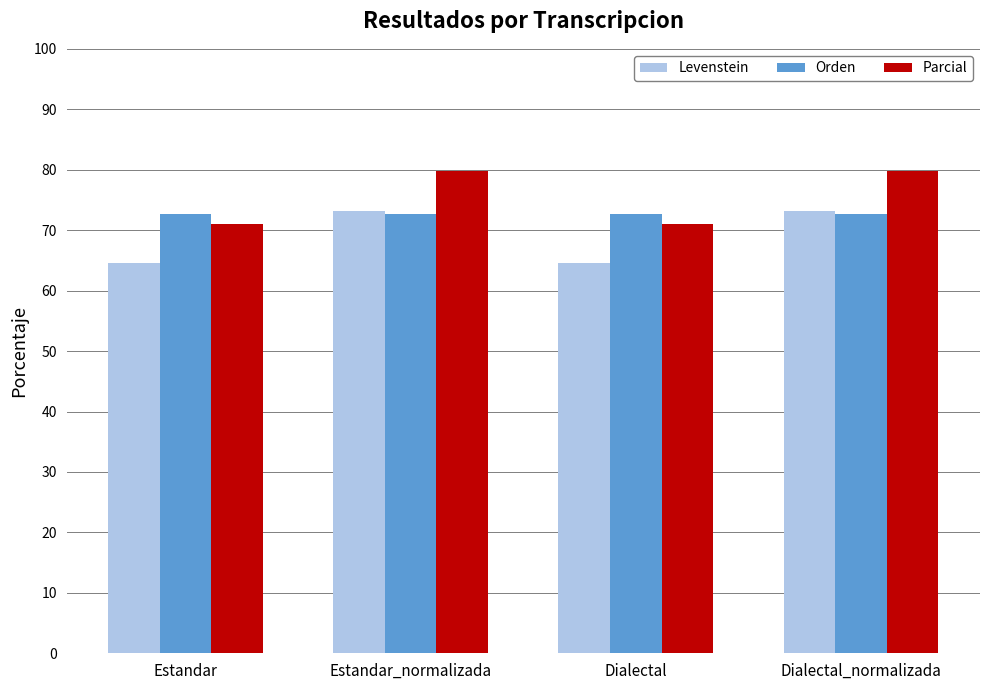

What is the difference between the highest and lowest values at Dialectal?

8.2